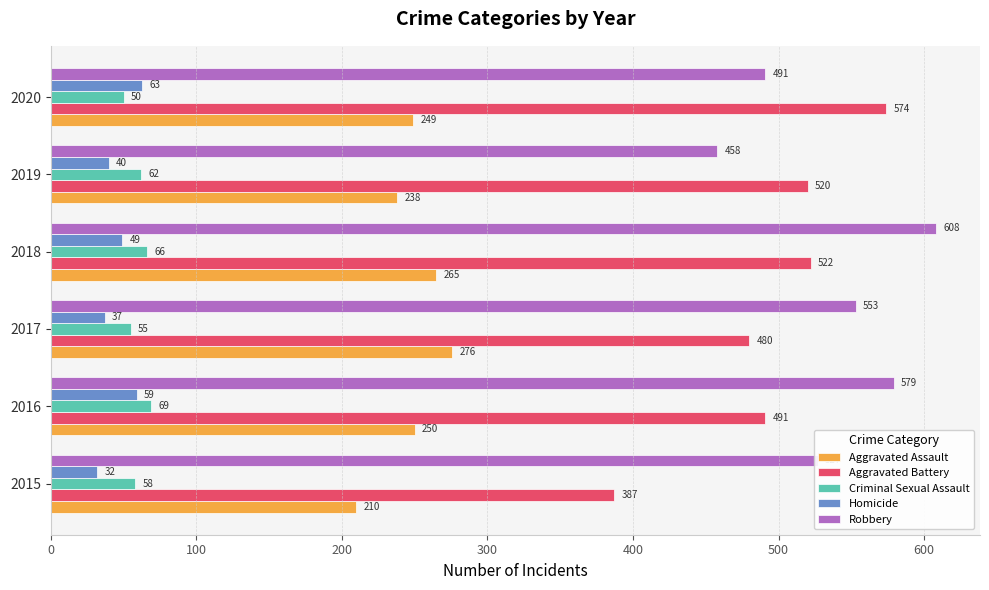

What is the difference between the maximum and second lowest values in the Criminal Sexual Assault series?

14